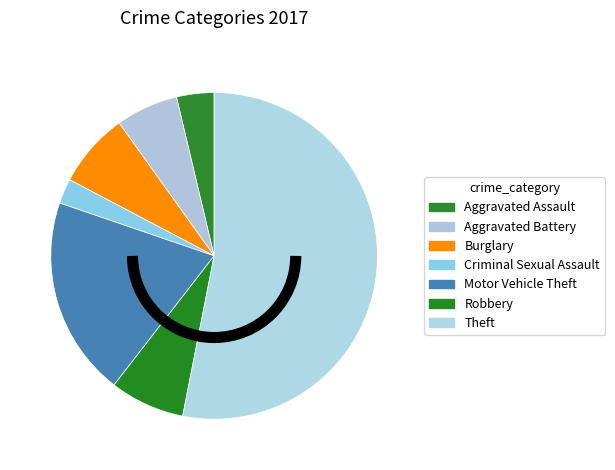

How many segments does this pie chart have?

7